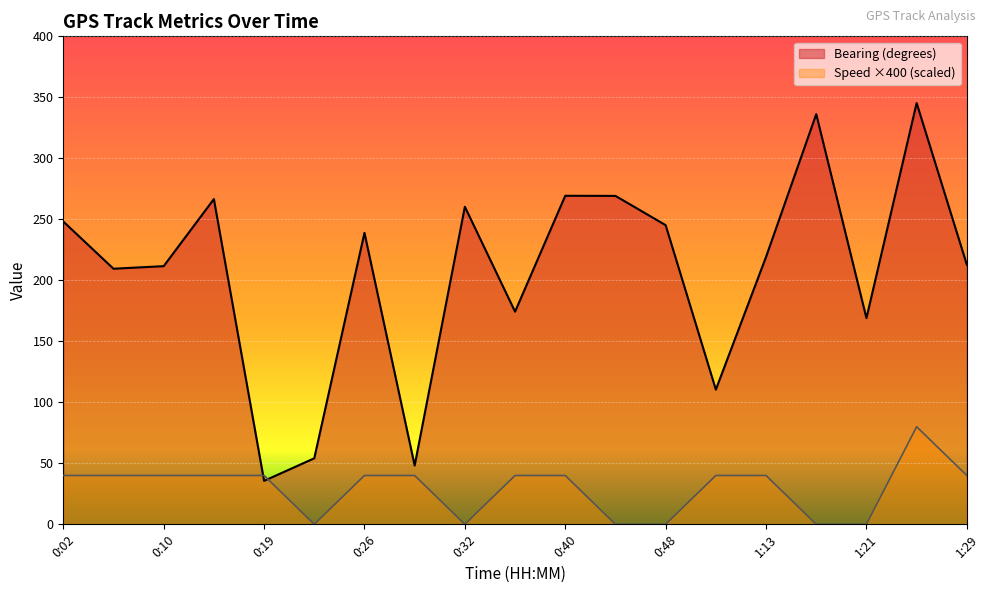

Which has a higher value, 0:32 or 0:44?

0:44